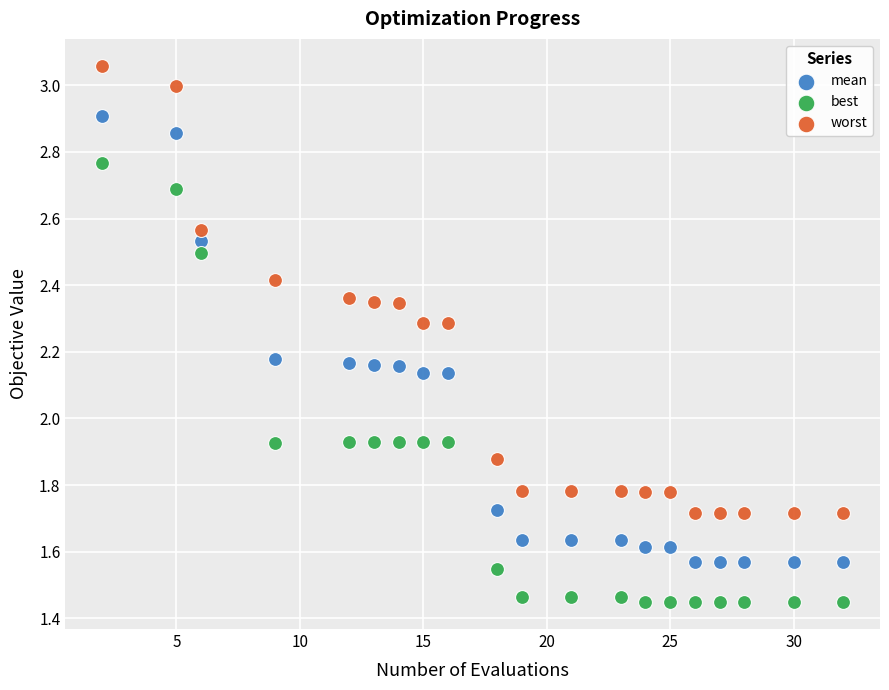

Which series reaches the minimum Y coordinate?

best